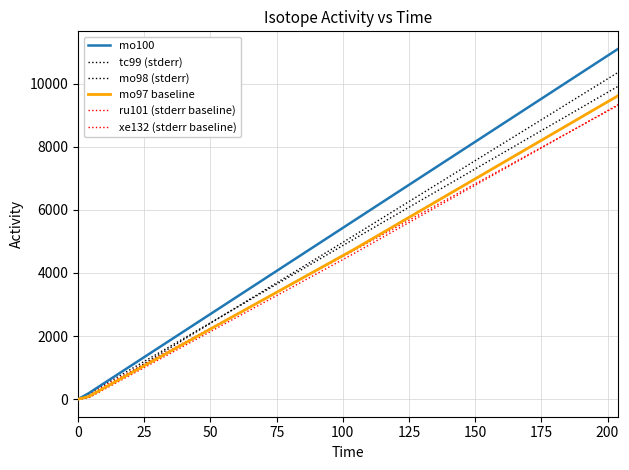

Reading right to left, extract all data points from this chart.

mo100: 11103.5	5646.8	187.4	0.0
tc99 (stderr): 10358.3	5174.8	48.1	0.0
mo98 (stderr): 9917.4	5063.6	168.8	0.0
mo97 baseline: 9619.3	4735.7	83.8	0.0
ru101 (stderr baseline): 9315.0	4703.5	151.3	0.0
xe132 (stderr baseline): 9333.6	4606.6	41.8	0.0